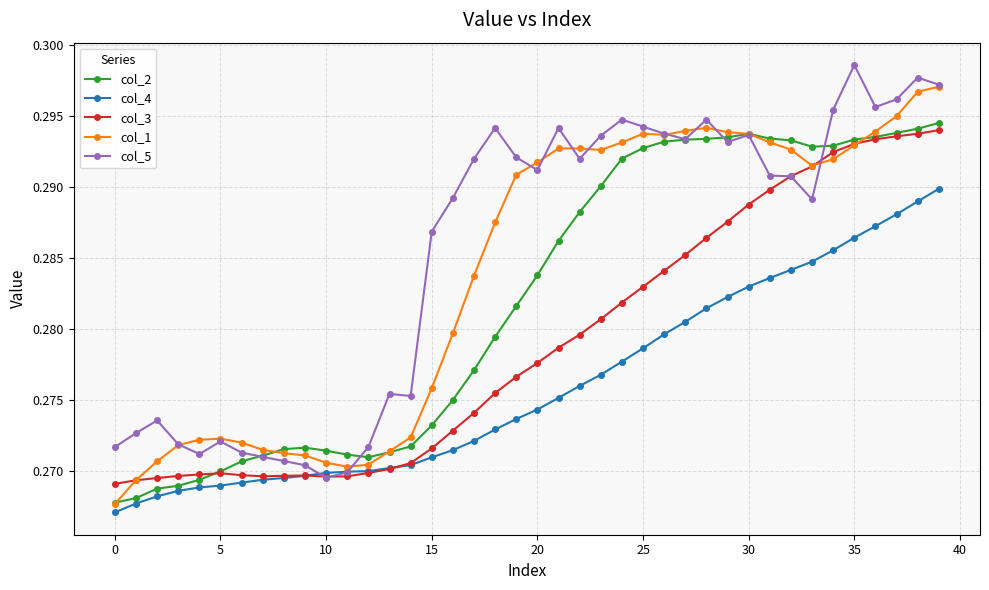

Count the col_1 values in the range 0 to 1.

40